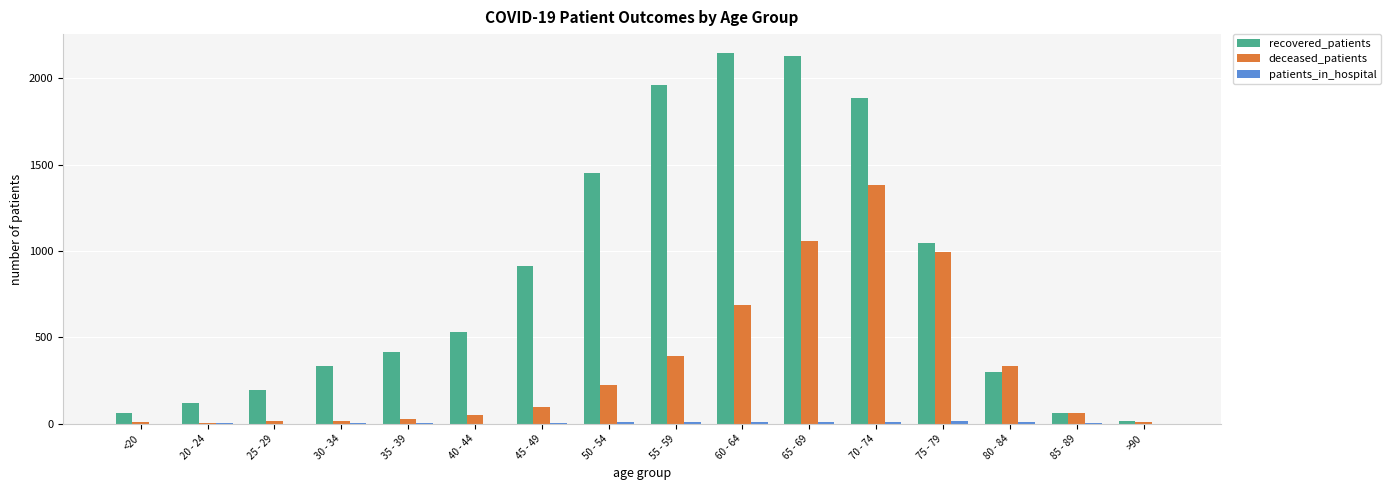

How many categories are shown in the chart?

16